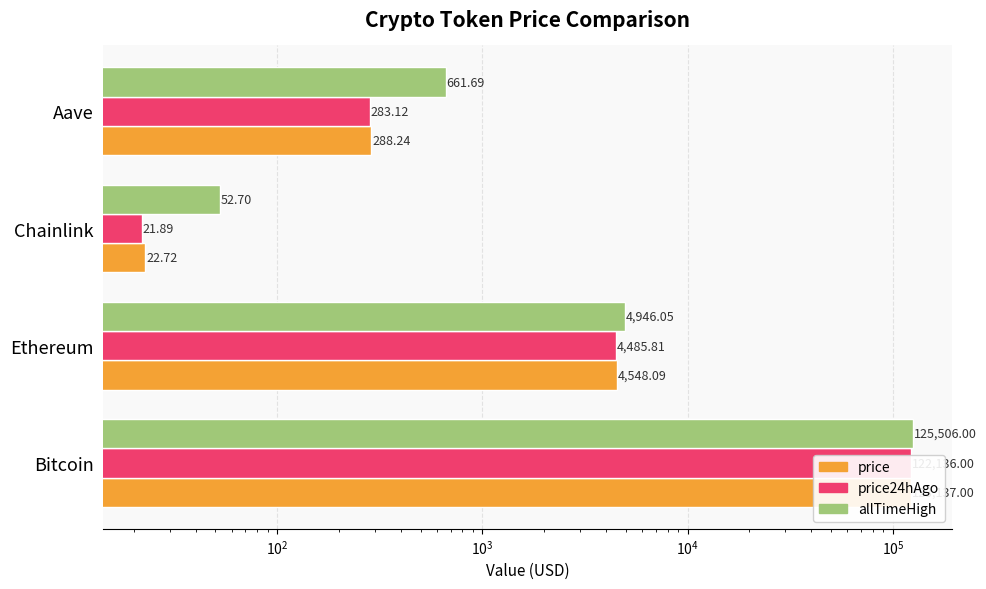

Is it true that price equals 178509.5 at Bitcoin?

False